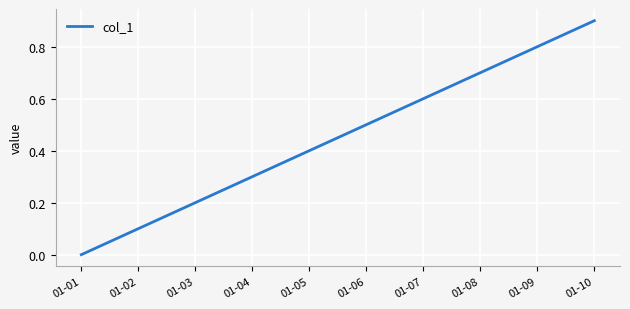

How many lines are shown in the chart?

1